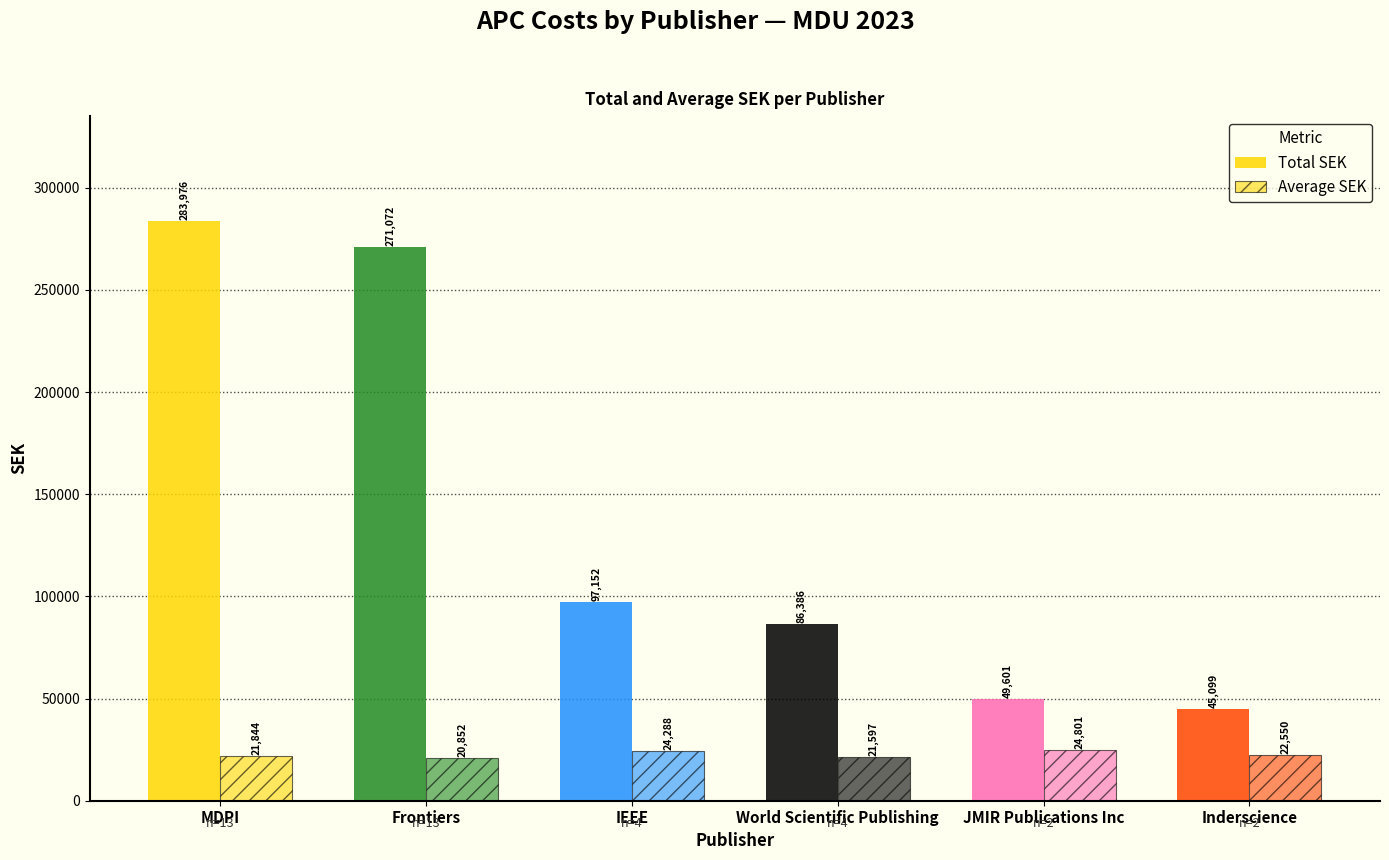

Are the bars grouped side by side (vs. stacked)?

Yes